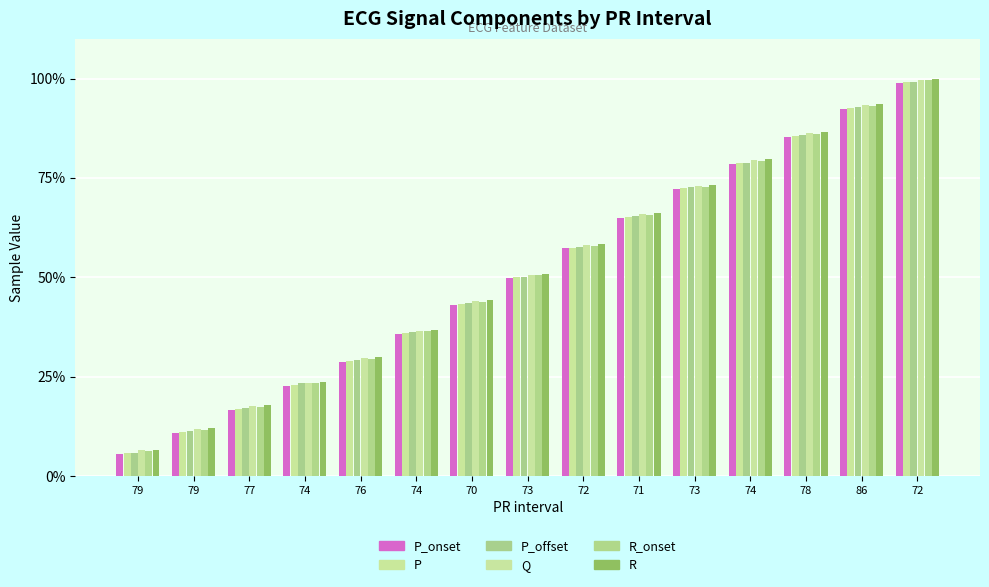

How many bars are there in total?

90